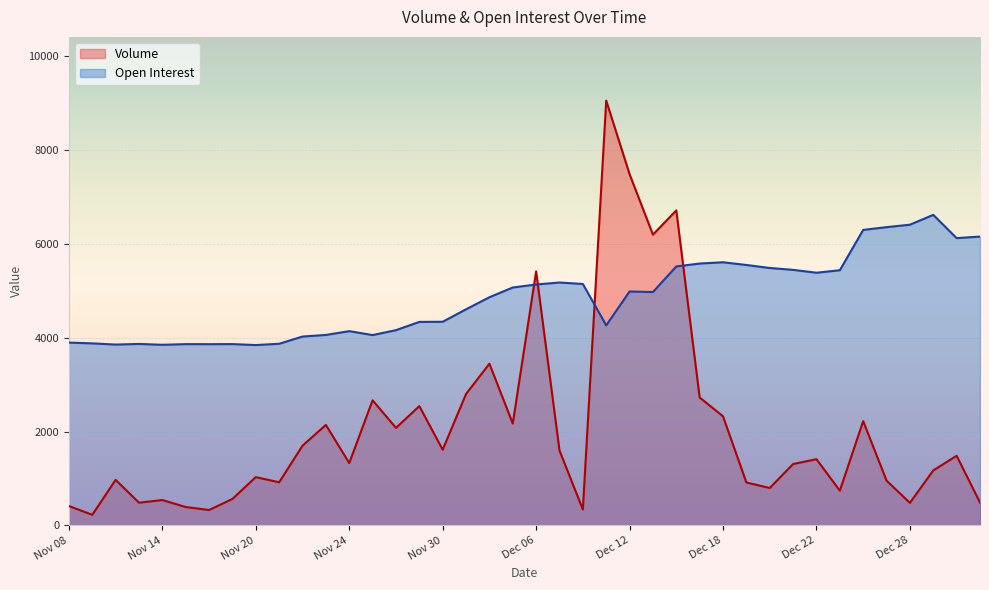

True or false: Volume has a value of 1328 at Nov 24.

True